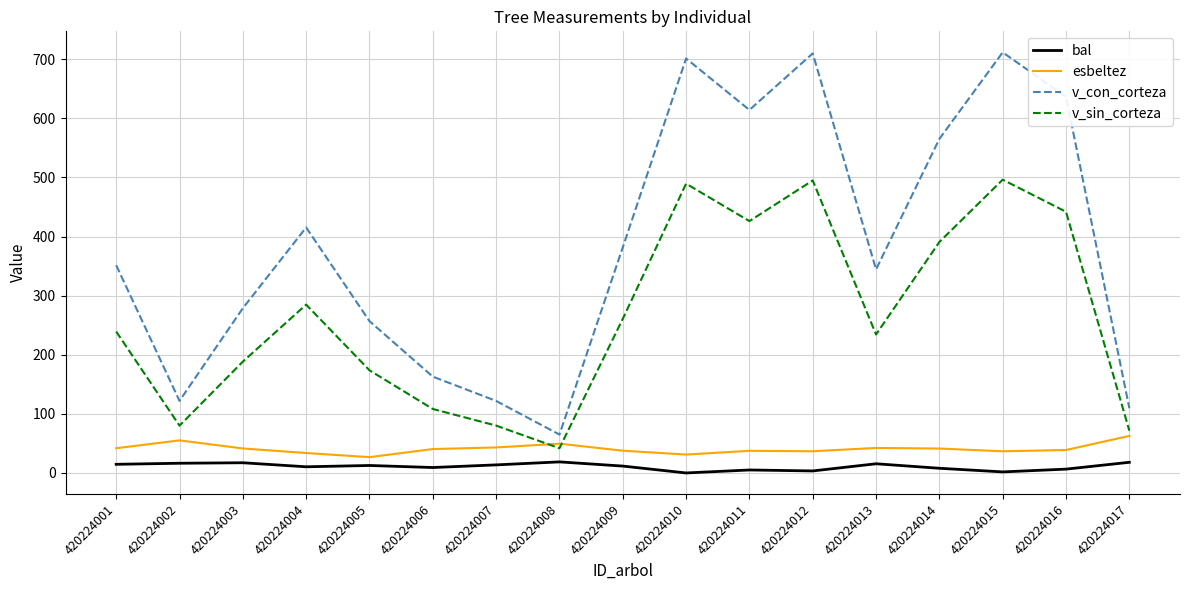

What is the average value of the bal series?

10.7